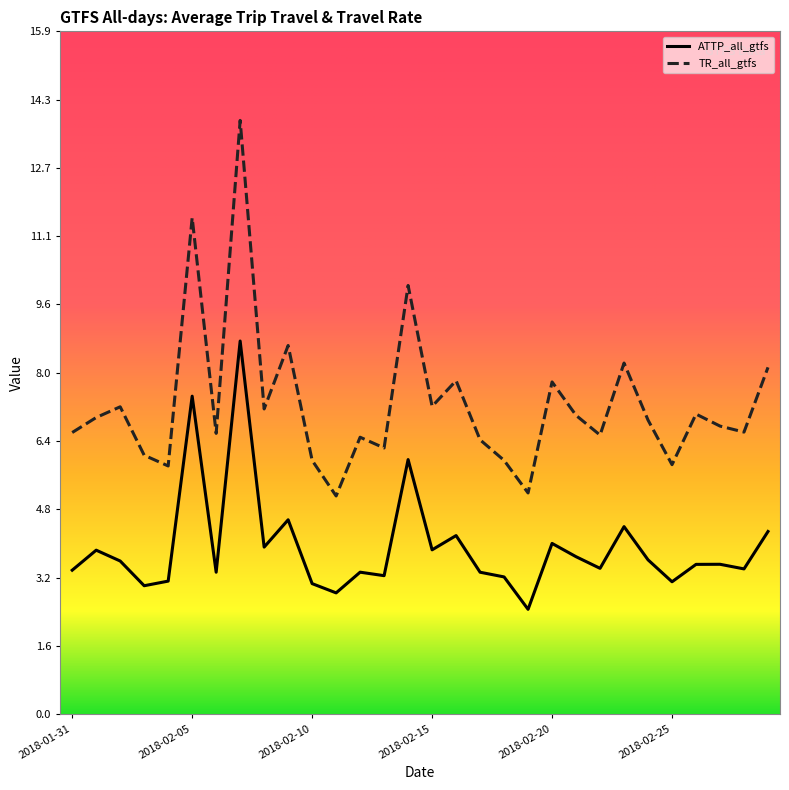

What is the difference between the second highest and minimum values in the ATTP_all_gtfs series?

5.0